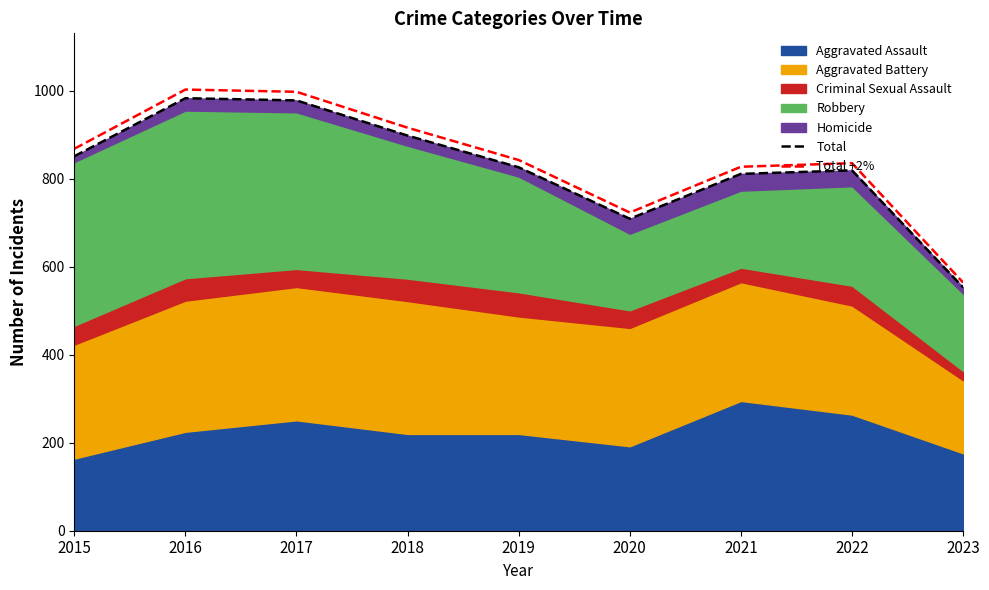

What is the difference between the maximum and minimum values in the Total series?

430.0